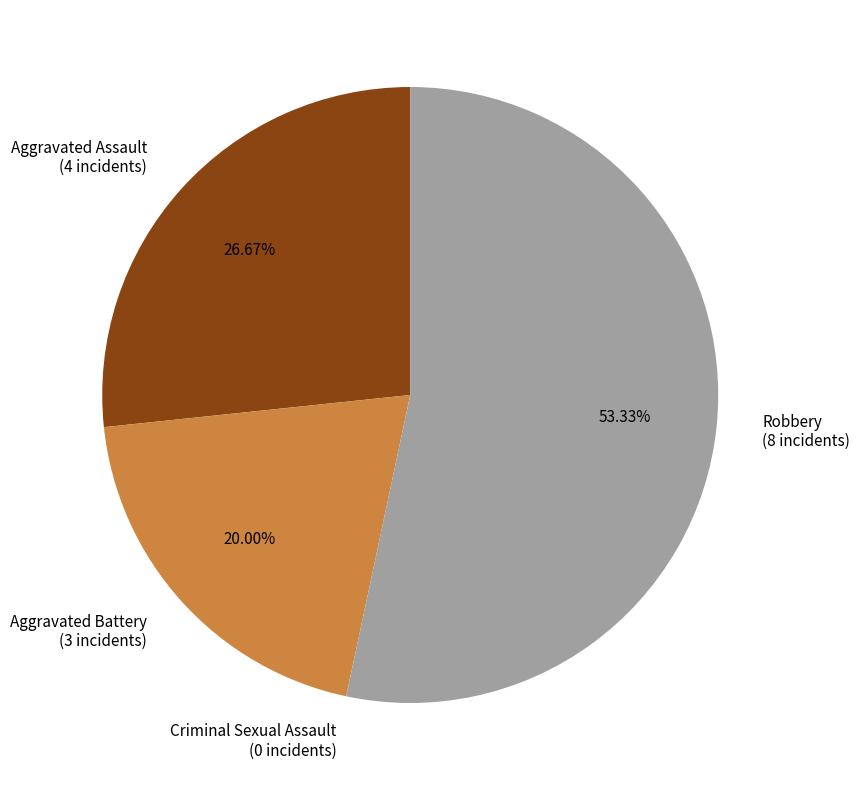

Which category has the biggest portion of the pie?

Robbery